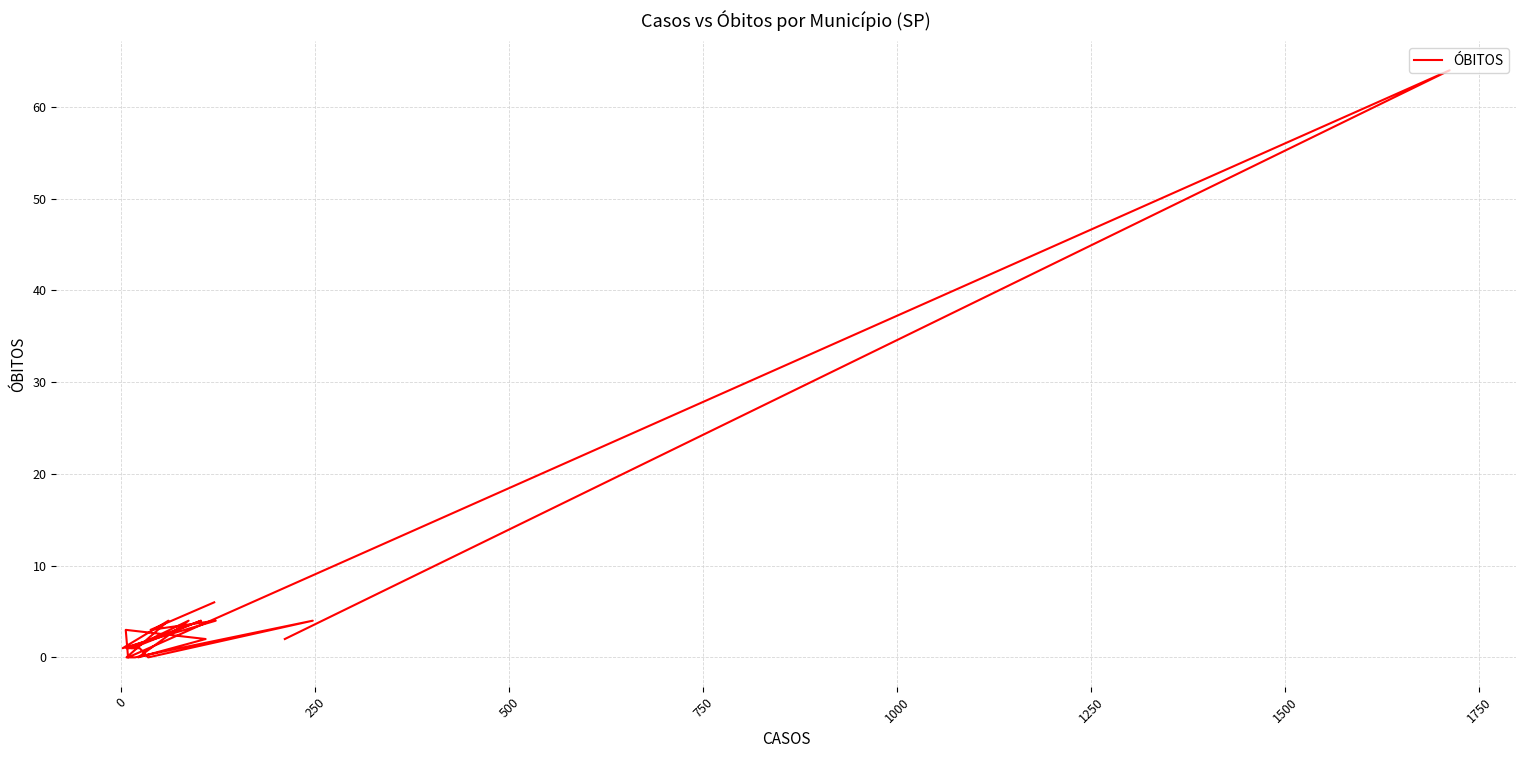

True or false: there are more than 2 points higher than both neighbors.

True